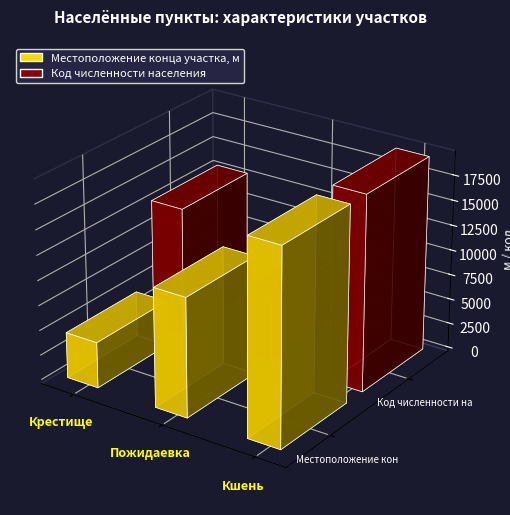

Is the value of Местоположение конца участка, м at Кшень greater than the value of Код численности населения at Кшень?

Yes